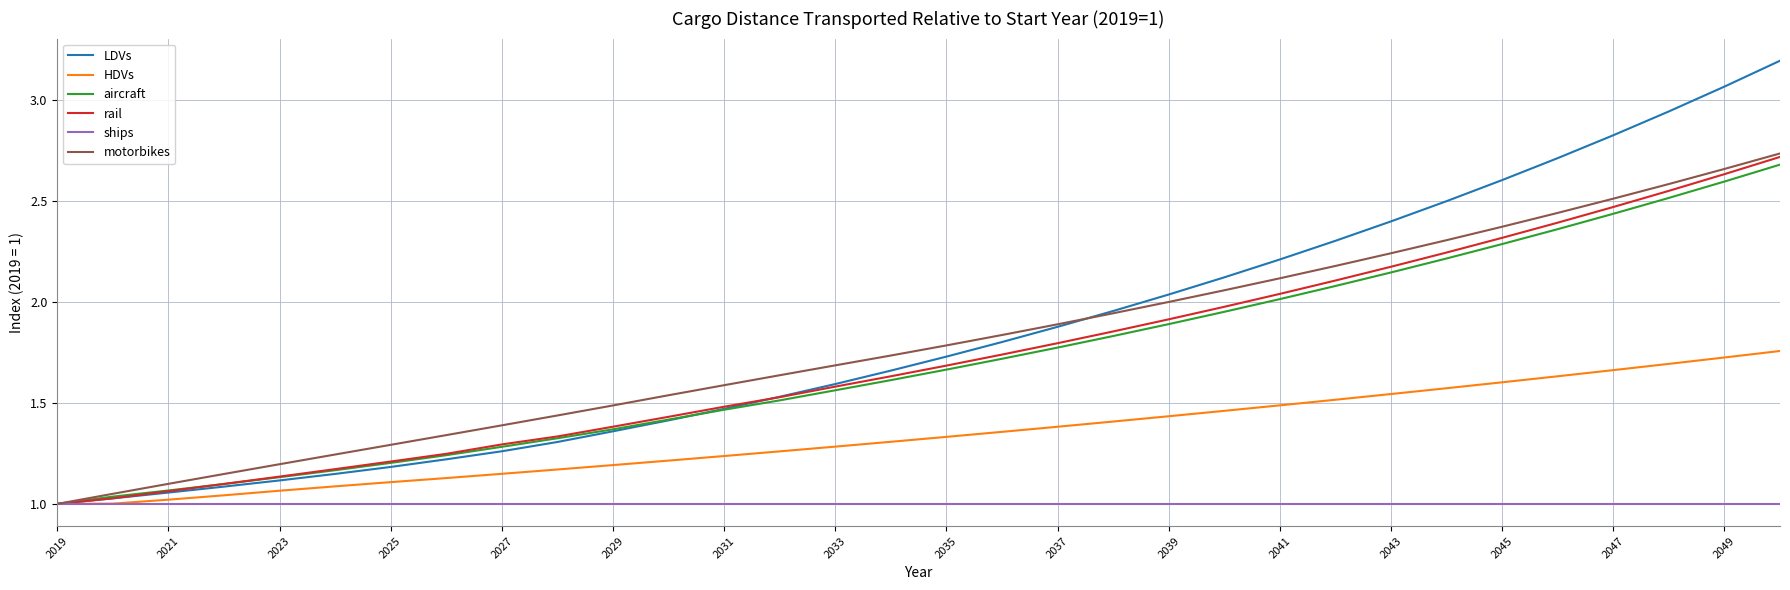

Which series has the widest spread of values?

LDVs